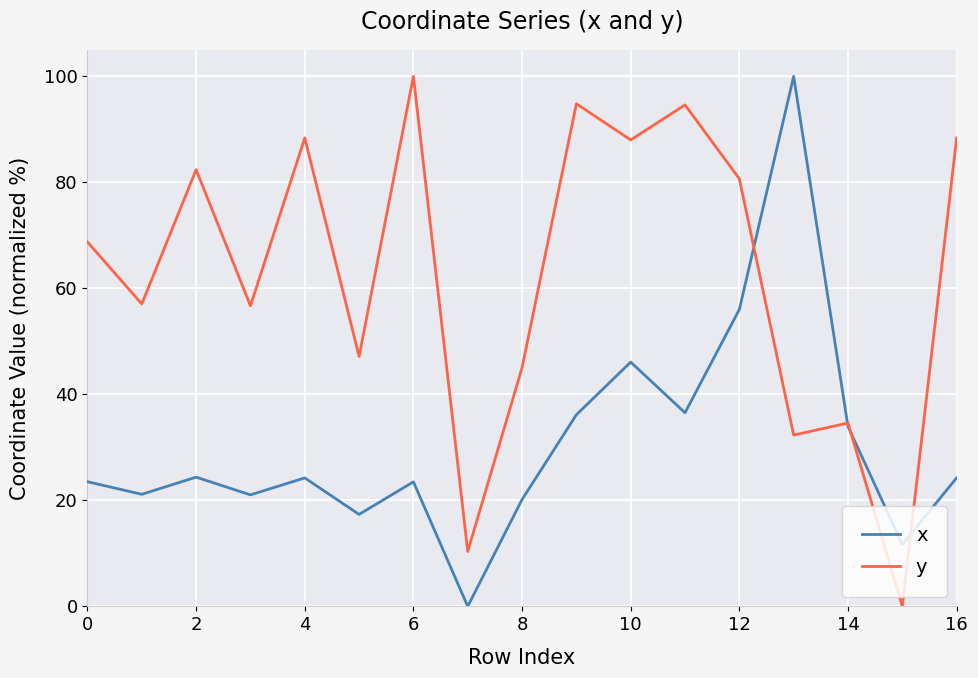

Which series has the largest total across all categories?

y